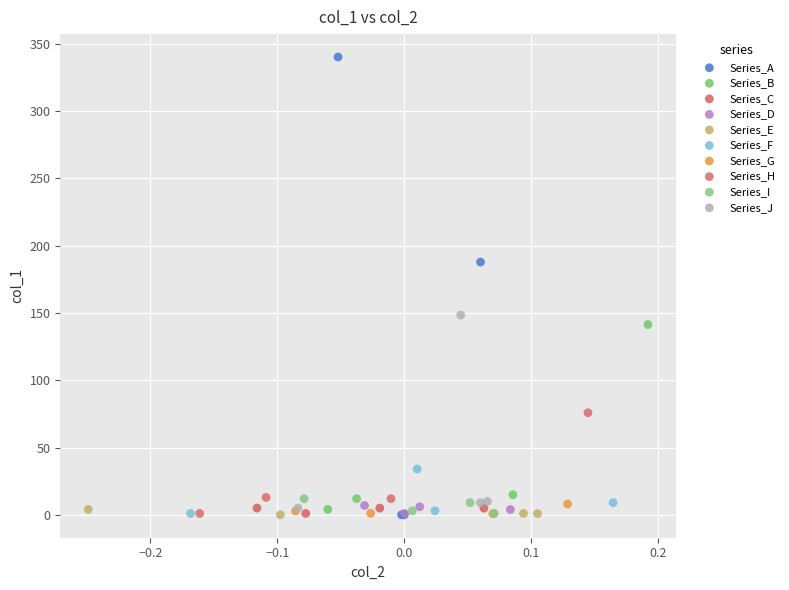

Which series has the widest spread of Y values?

Series_A